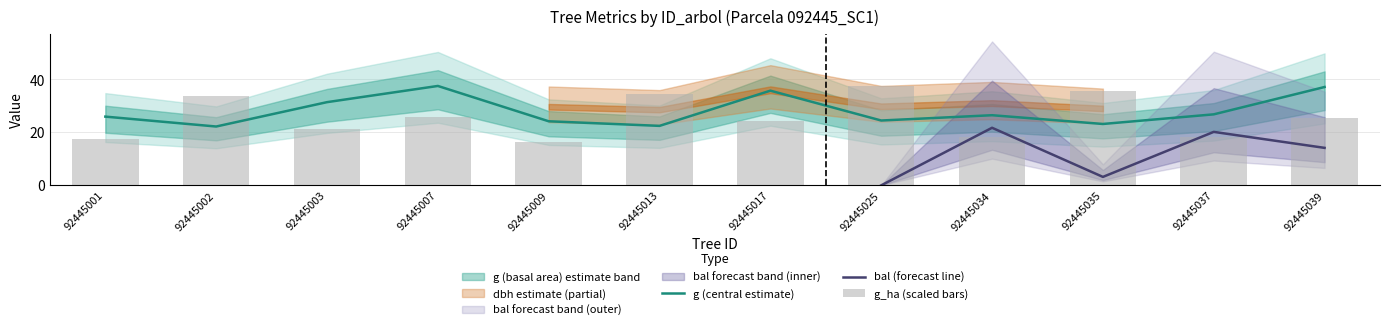

What is the value of the dbh bar at the 6th from the left?

22.5